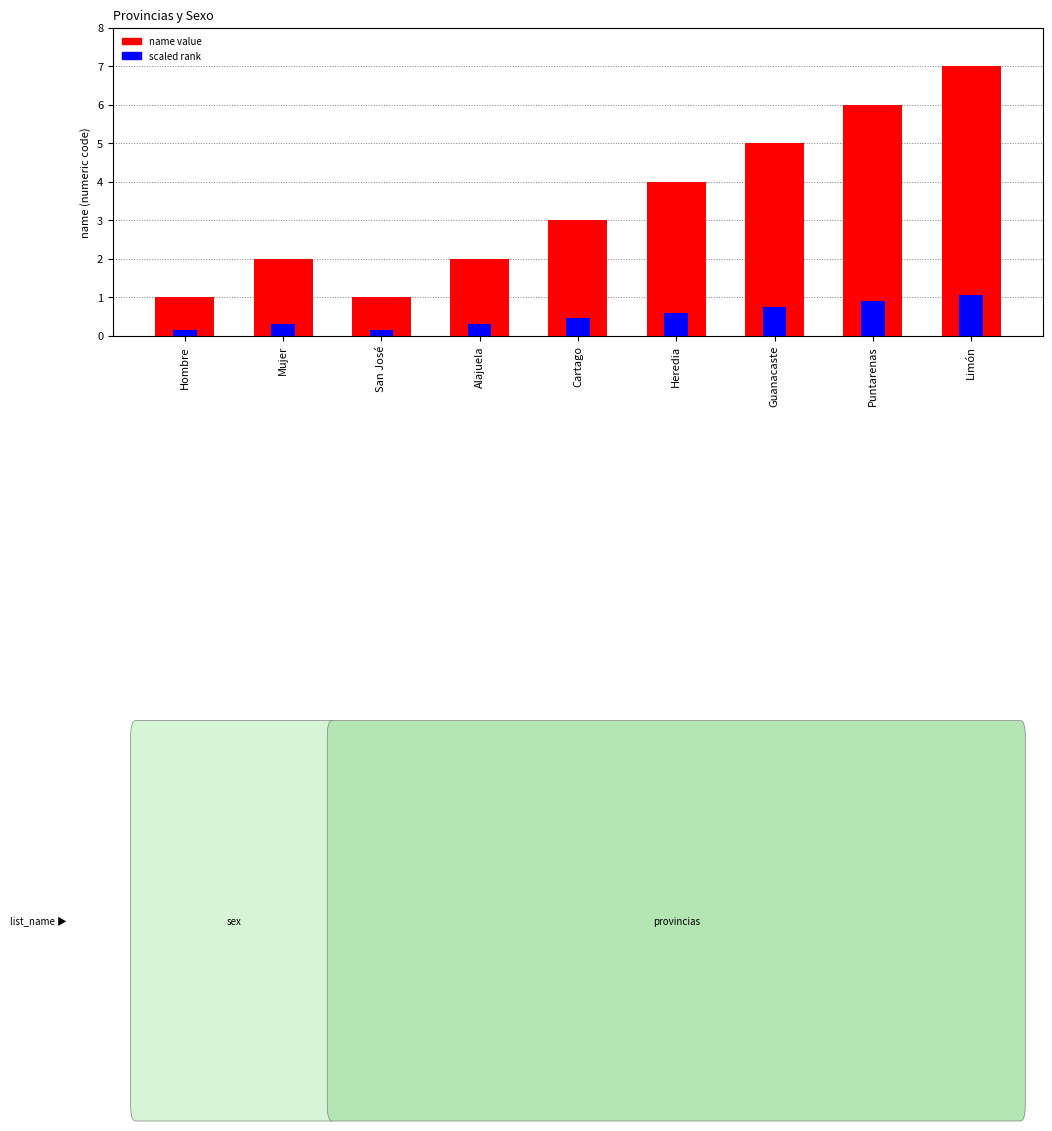

List the series in order of their overall mean, highest first.

name value, scaled rank